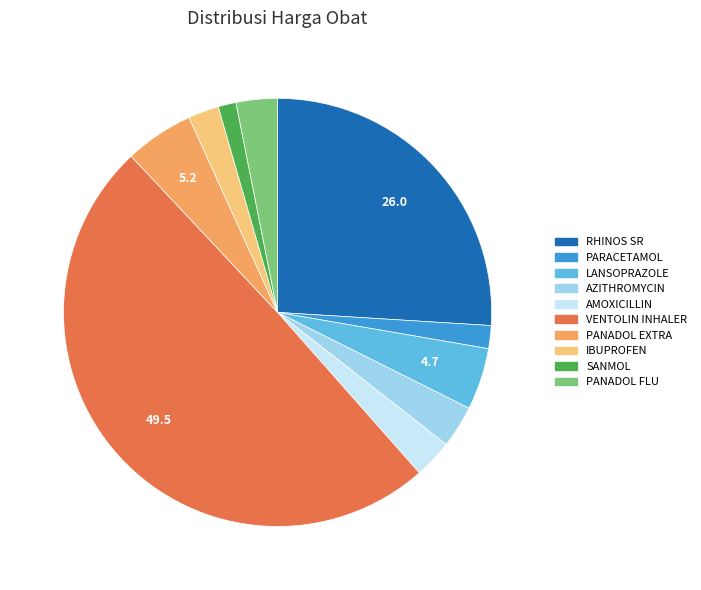

Which slice is the largest?

VENTOLIN INHALER